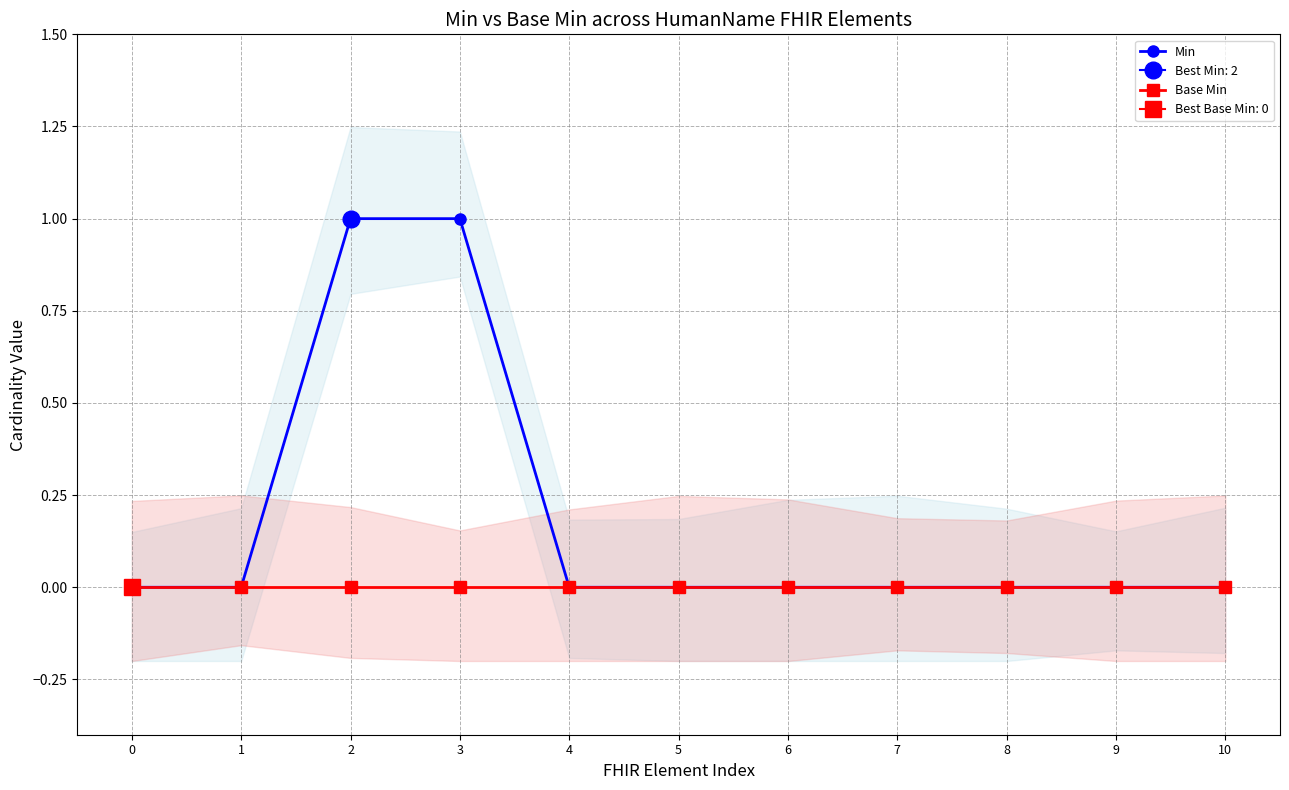

Rank the series at 2 from highest to lowest value.

Min, Base Min